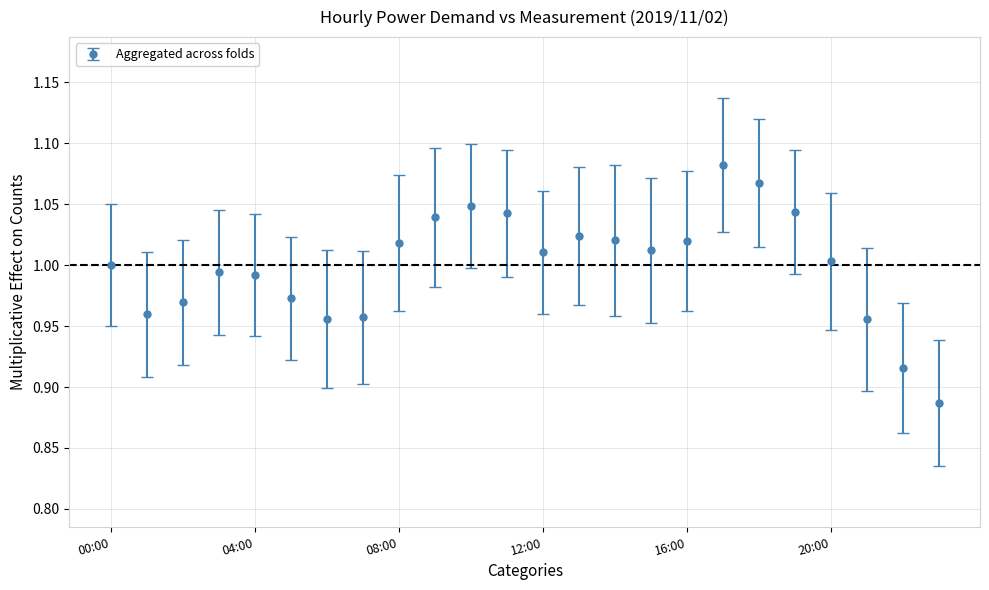

True or false: the data has more than 1 interior local peaks.

True